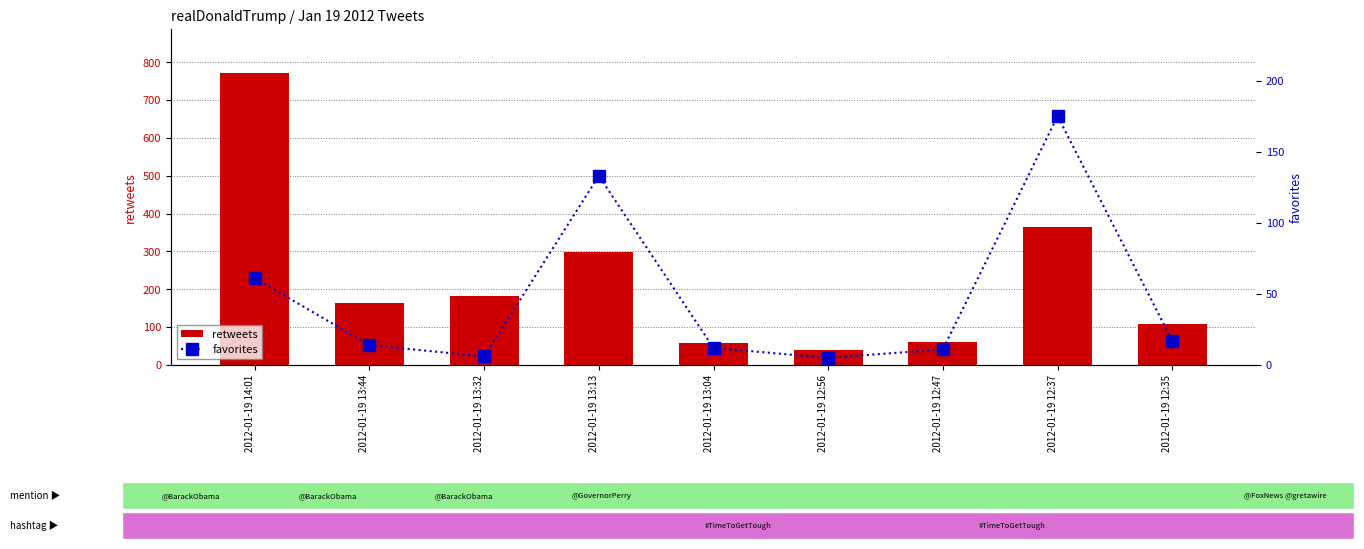

What is the highest value of the favorites series?

175